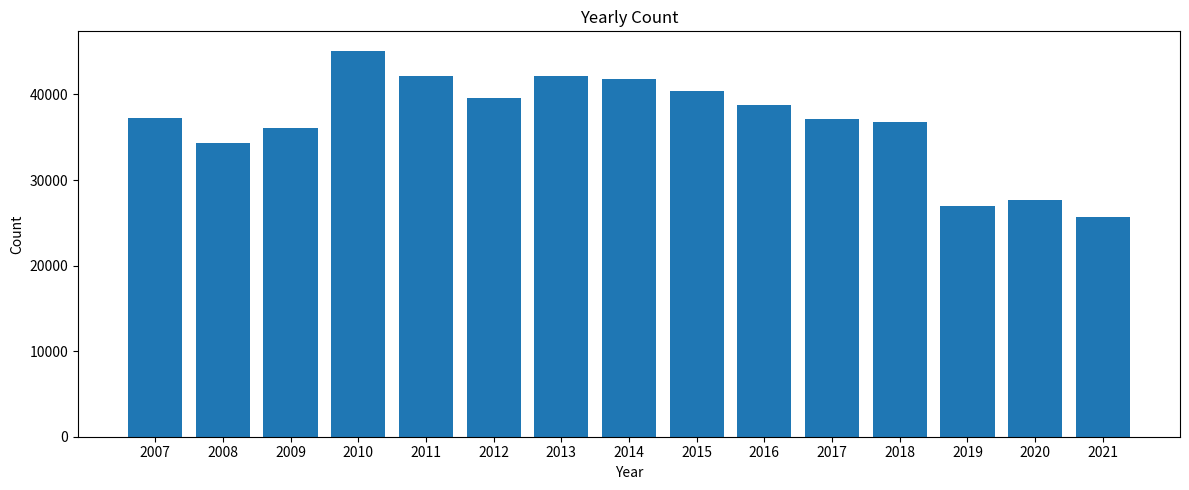

What is the average value?

36793